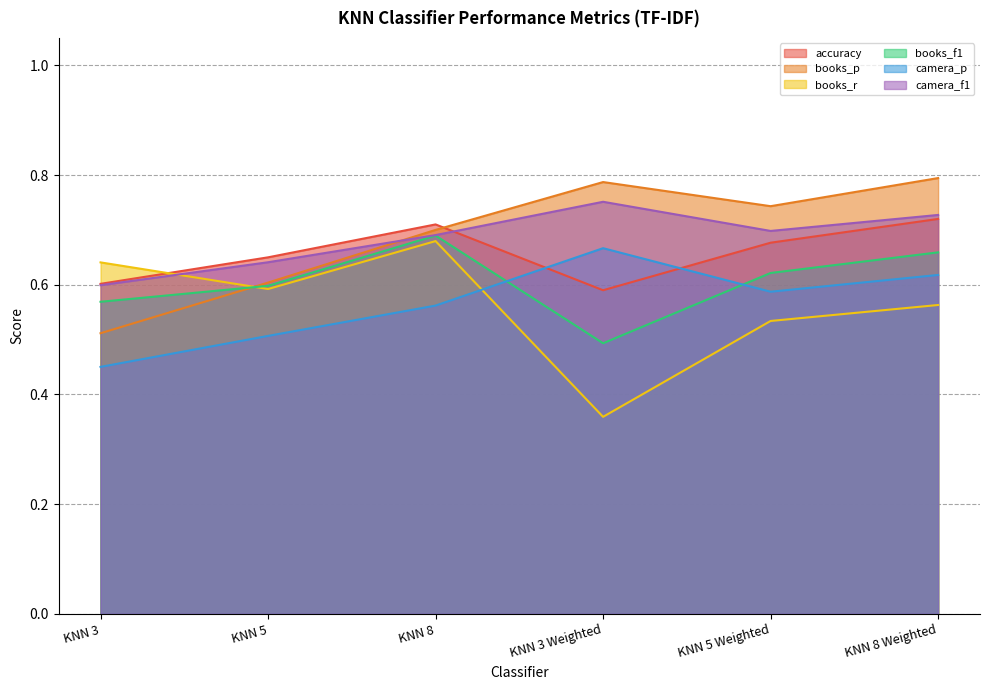

What is the difference between the books_p values at KNN 8 Weighted and KNN 5 Weighted?

0.1